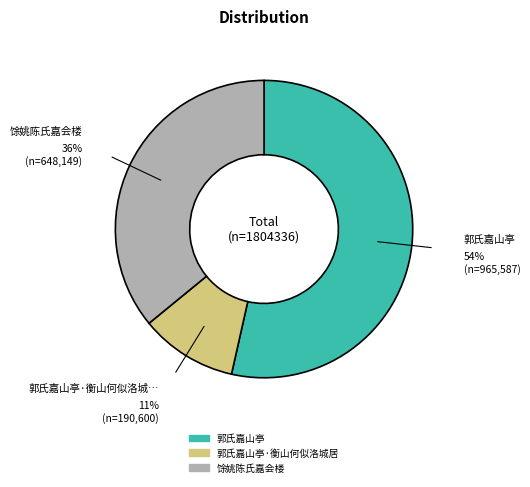

How many slices are in this pie chart?

3